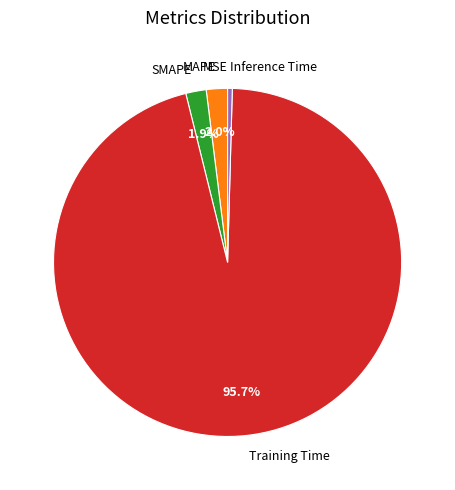

Do Inference Time and MAPE together represent more than half of the pie?

No